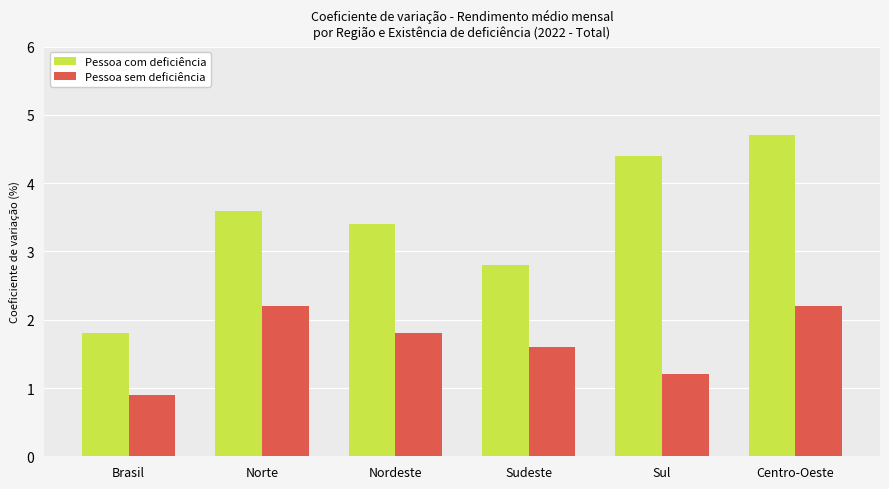

True or false: Pessoa com deficiência has a value of 1.8 at Brasil.

True